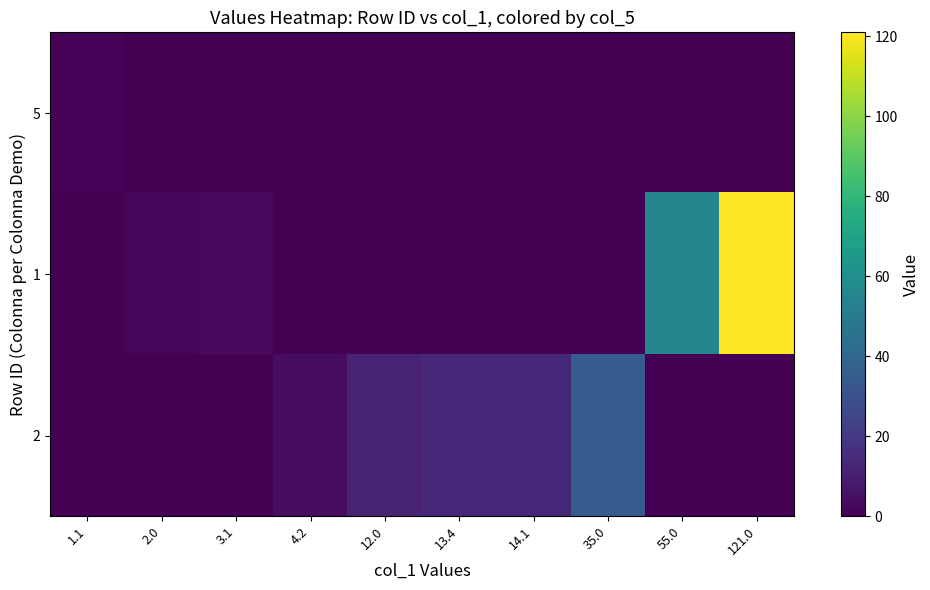

Which series has the largest total across all categories?

1